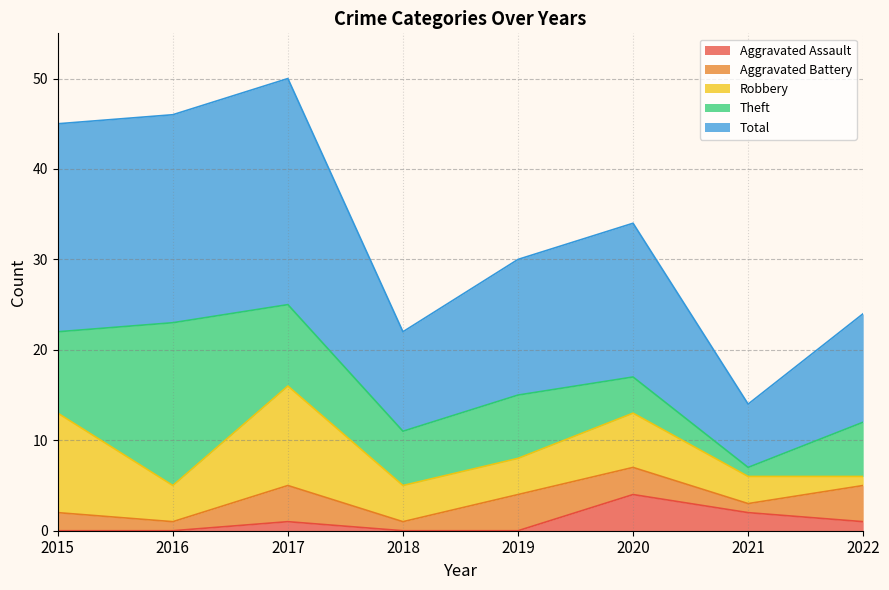

True or false: Robbery and Total intersect in this chart.

False